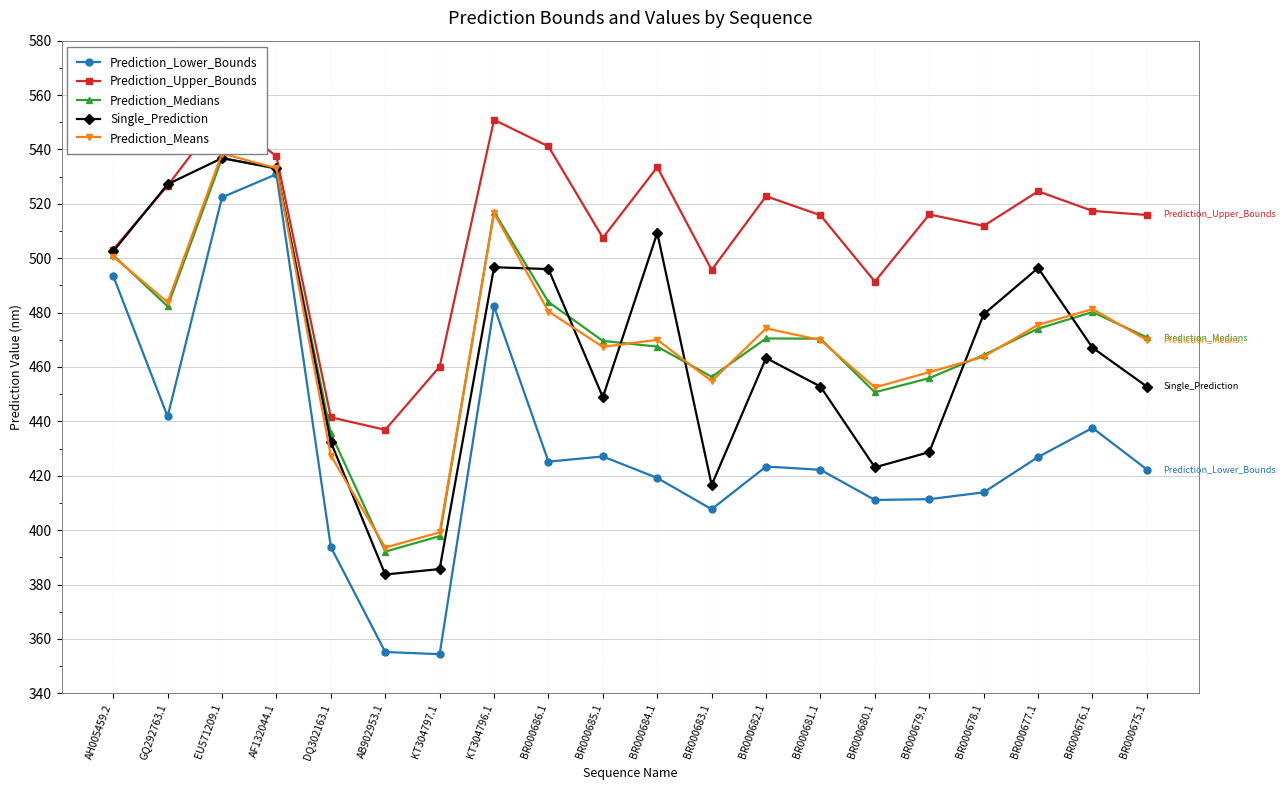

What is the difference between the Prediction_Medians values at BR000683.1 and AF132044.1?

76.5